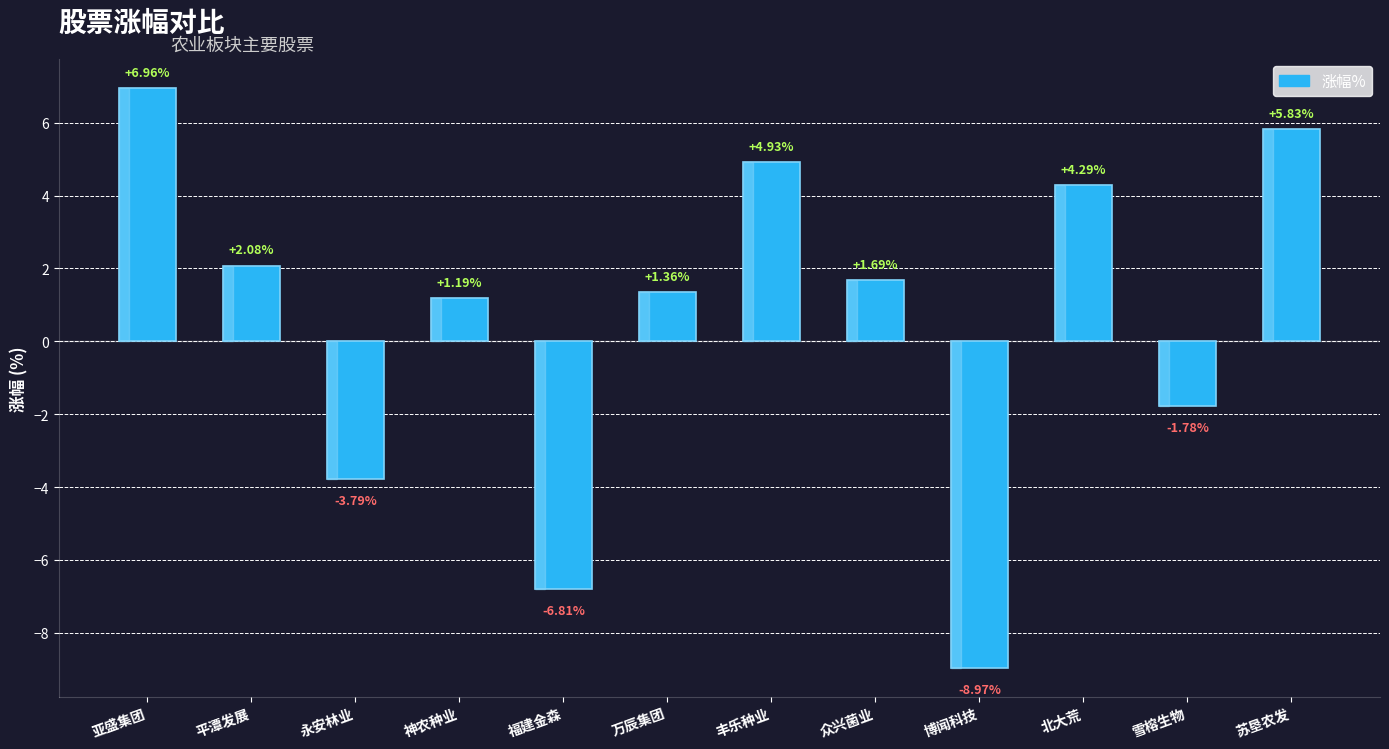

How many data points are less than 1?

4